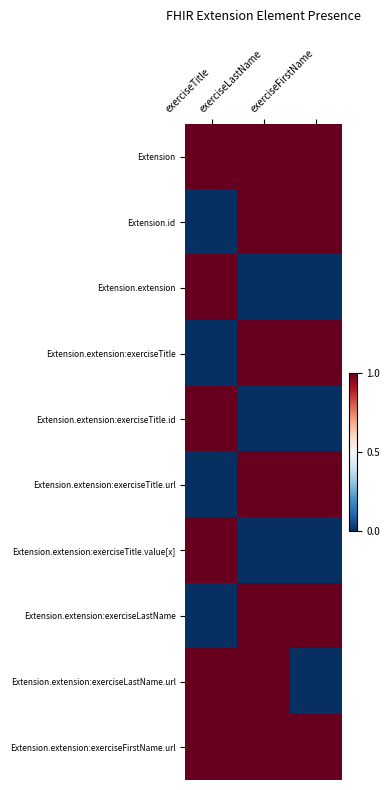

At which category is the sum across all series the highest?

exerciseLastName